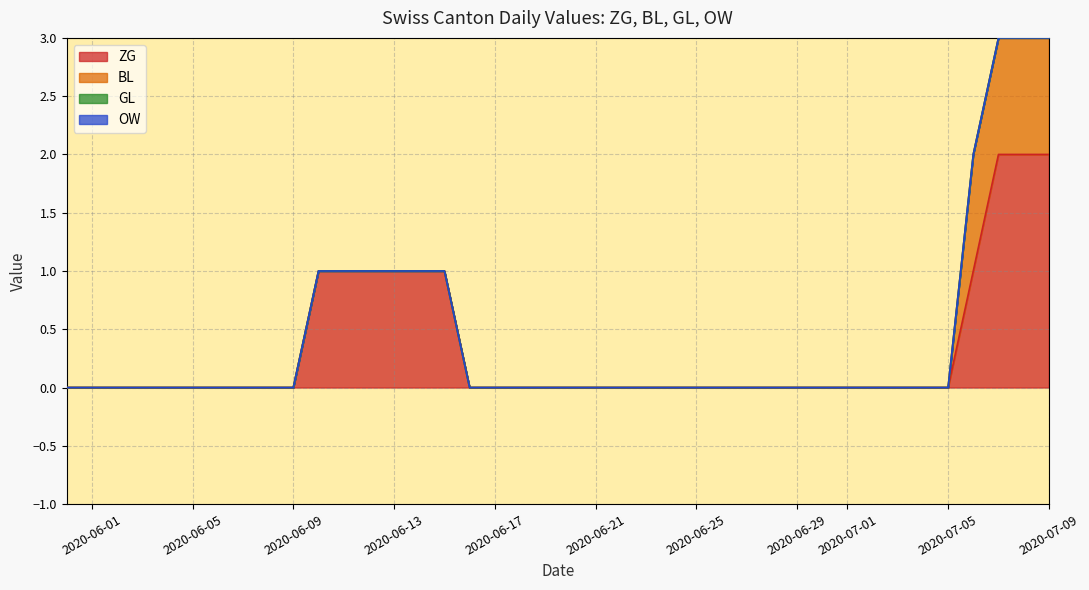

True or false: OW and GL cross at least once.

False